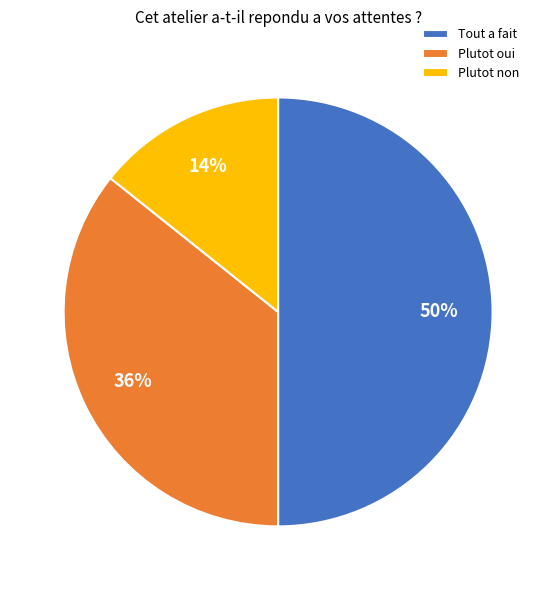

Which slice is the smallest?

Plutot non